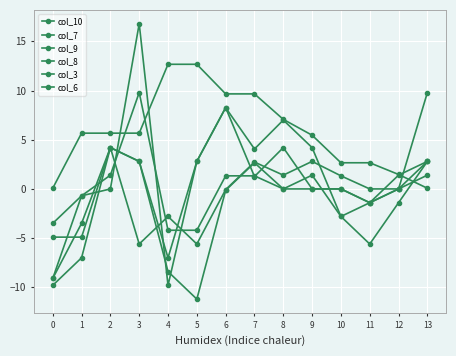

Is this an area chart (filled region under the line)?

No